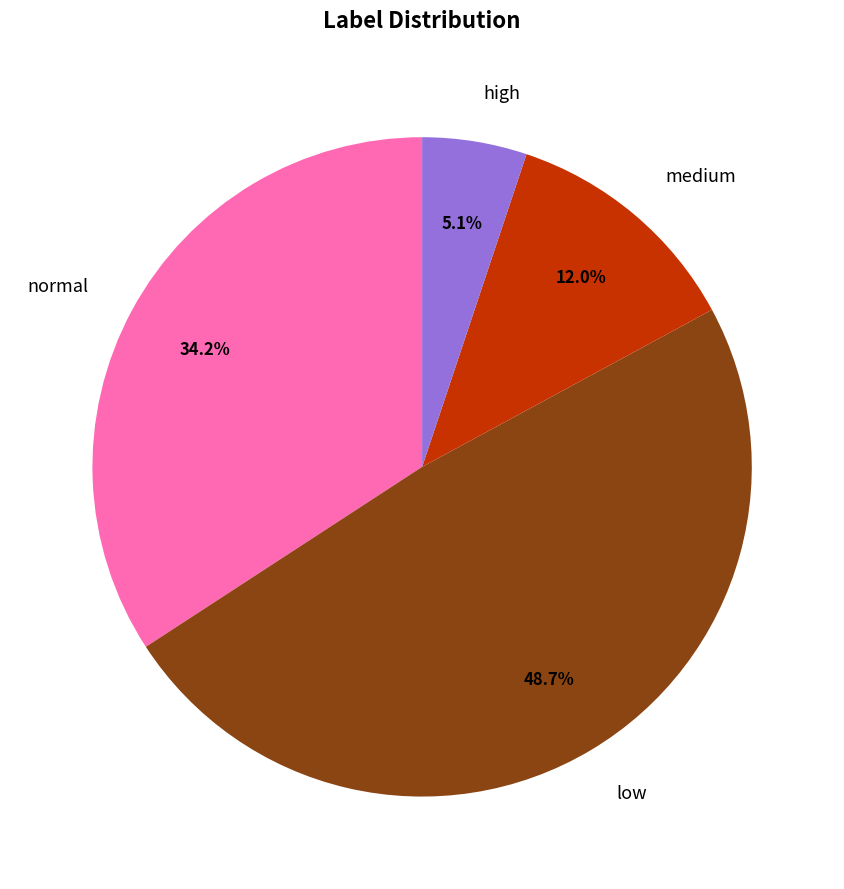

Do medium and high together represent more than half of the pie?

No